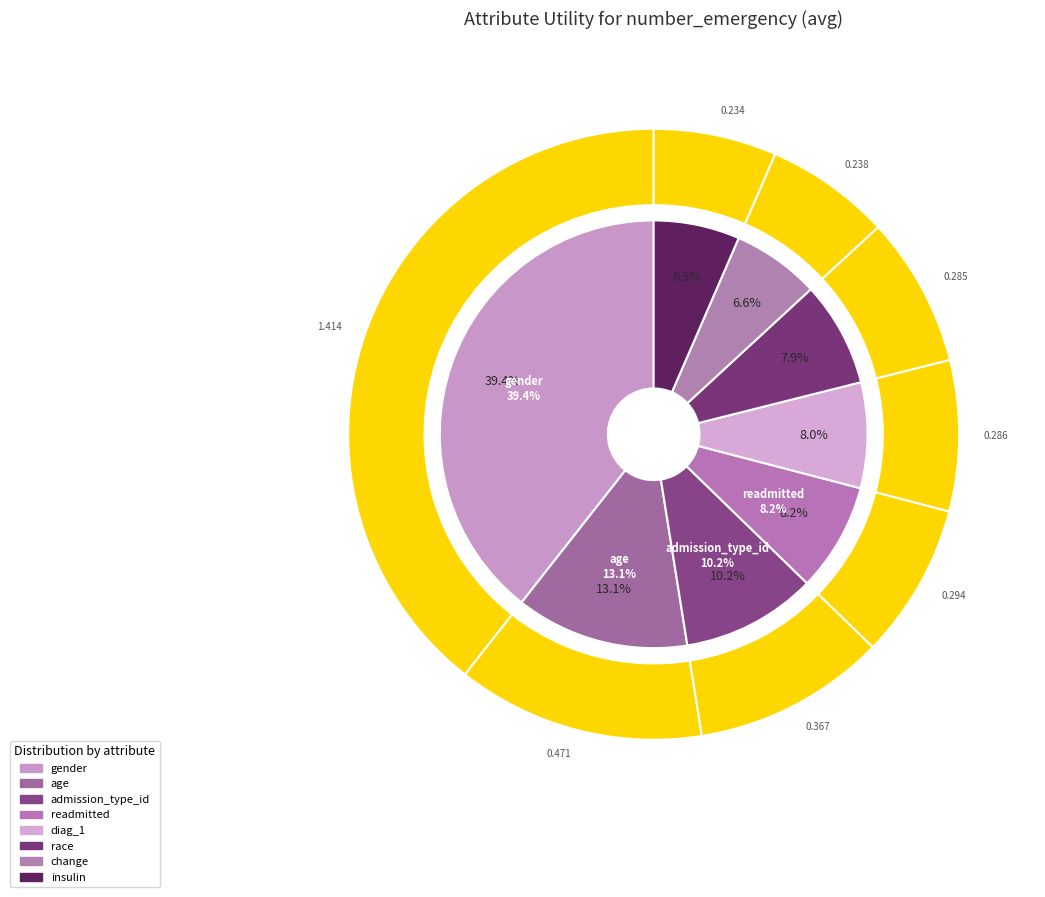

Count the number of slices in the pie.

8